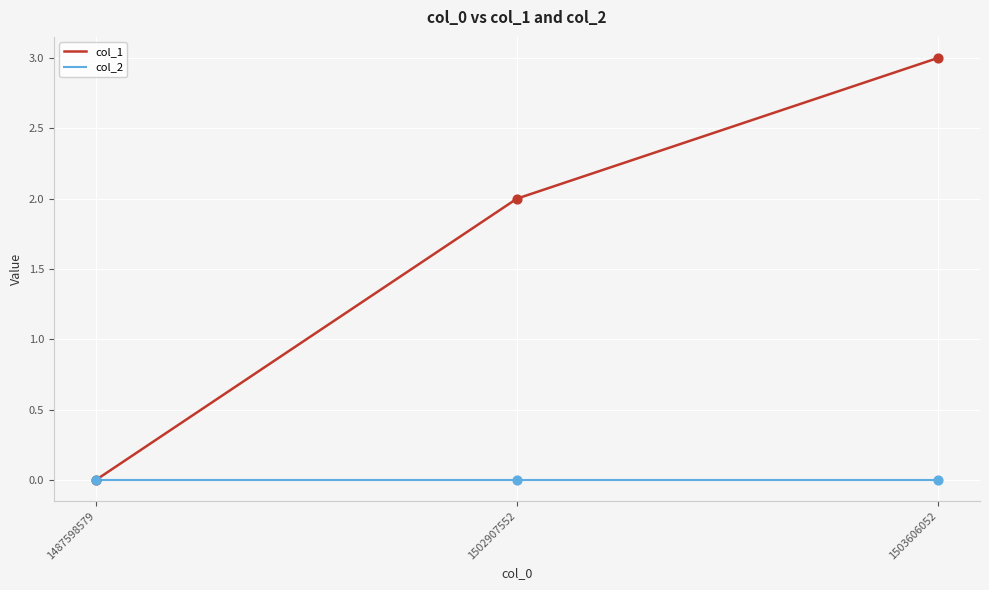

What are all the series names shown in the legend?

col_1, col_2